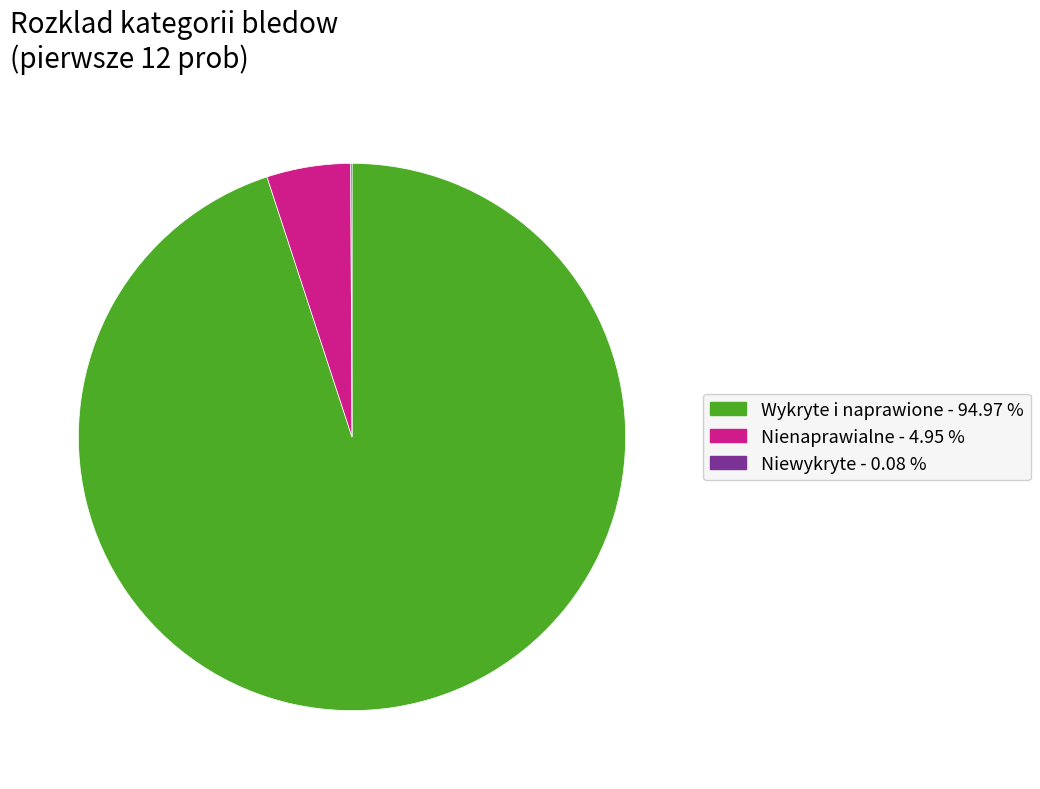

Is there any slice that represents more than half of the pie?

Yes